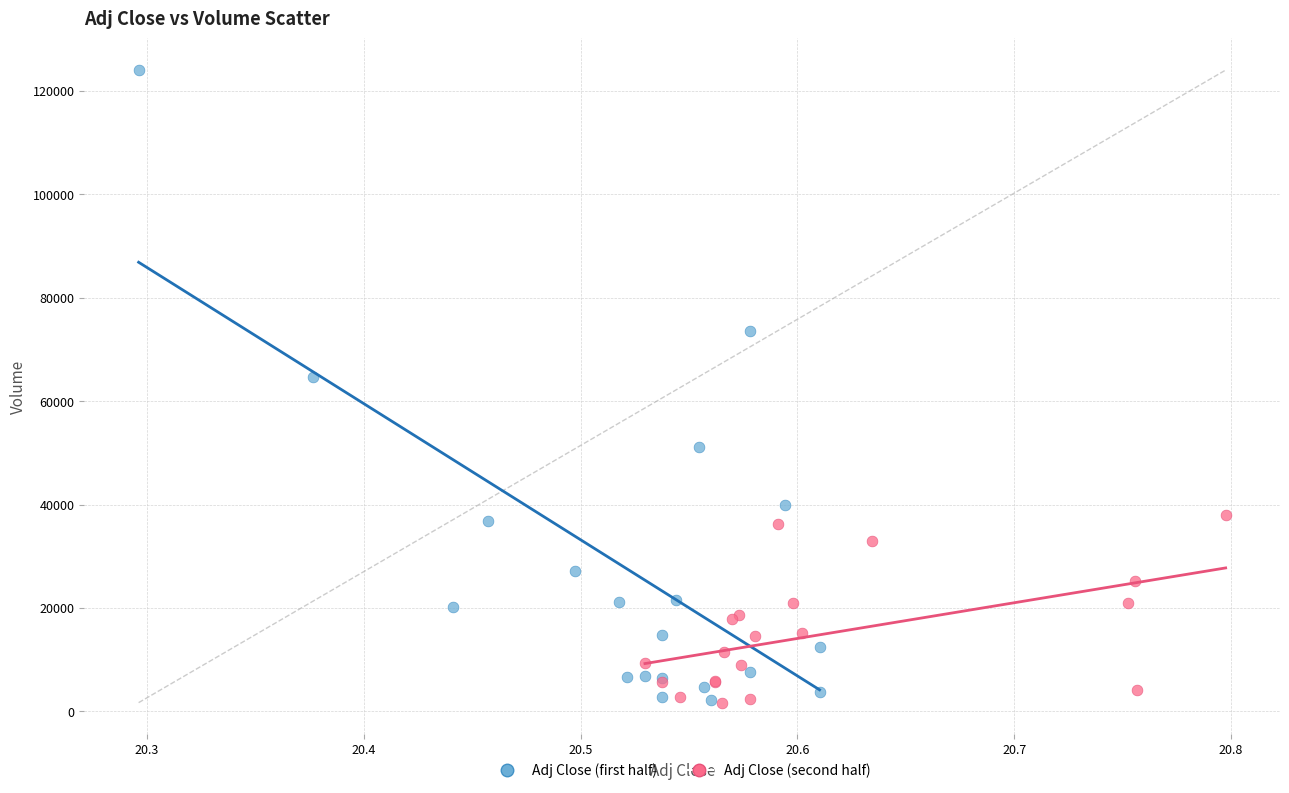

Which series reaches the maximum Y coordinate?

Adj Close (first half)